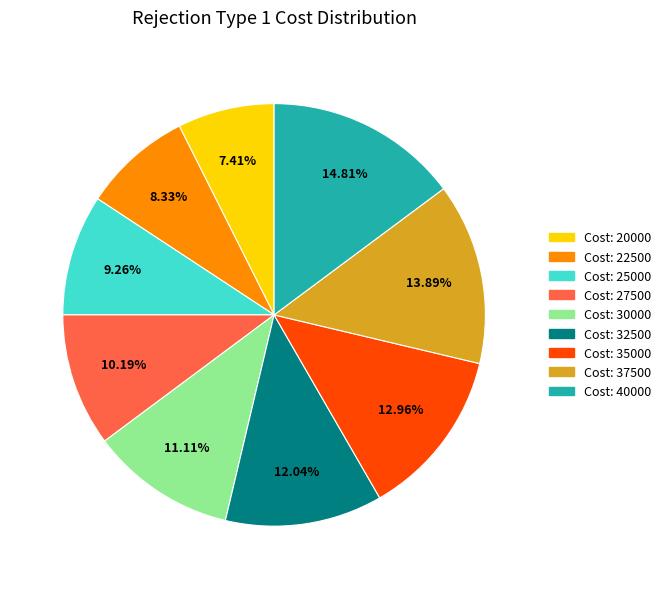

Is there any slice that represents more than half of the pie?

No